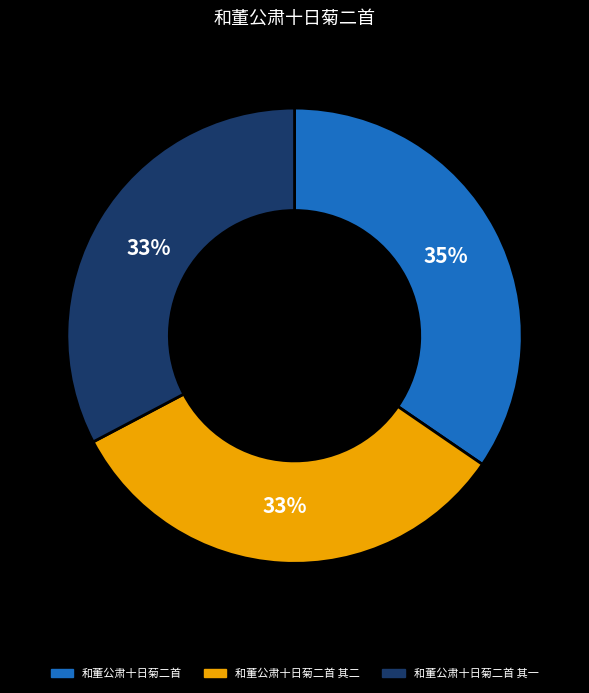

Is there a majority slice in this chart?

No